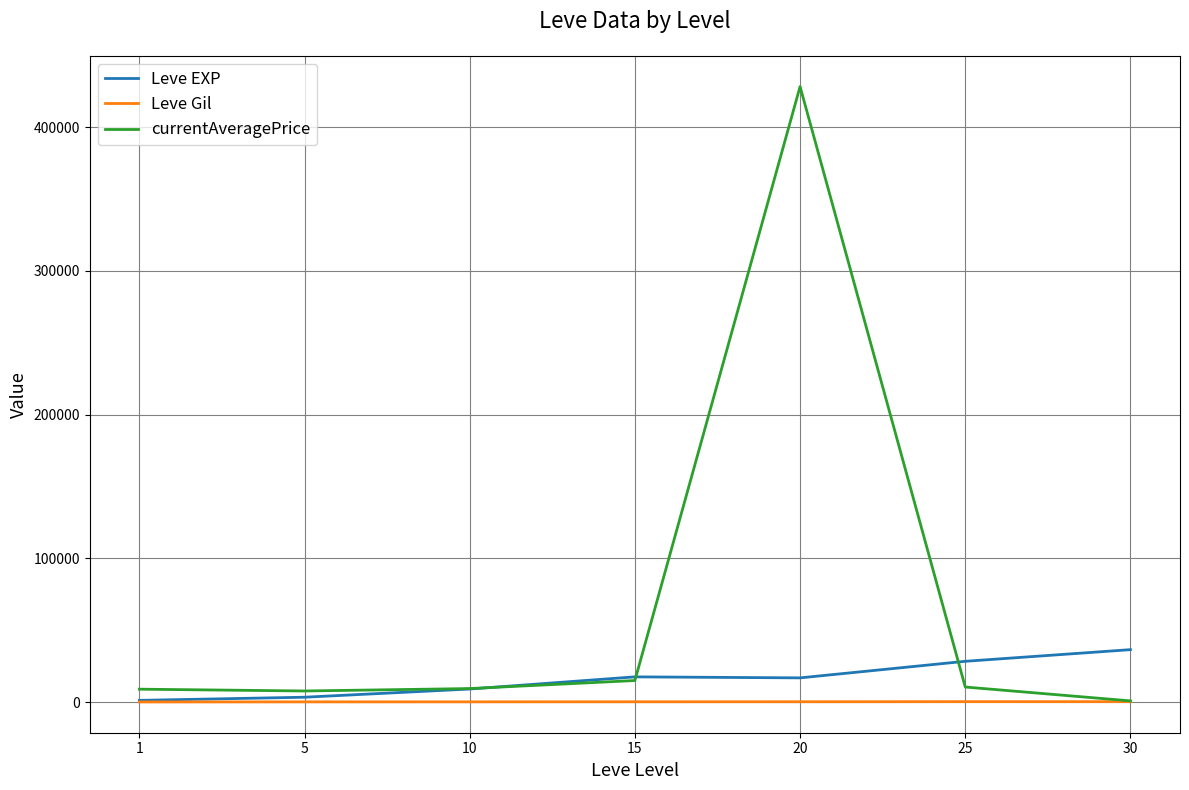

Rank the series by their average value, from lowest to highest.

Leve Gil, Leve EXP, currentAveragePrice